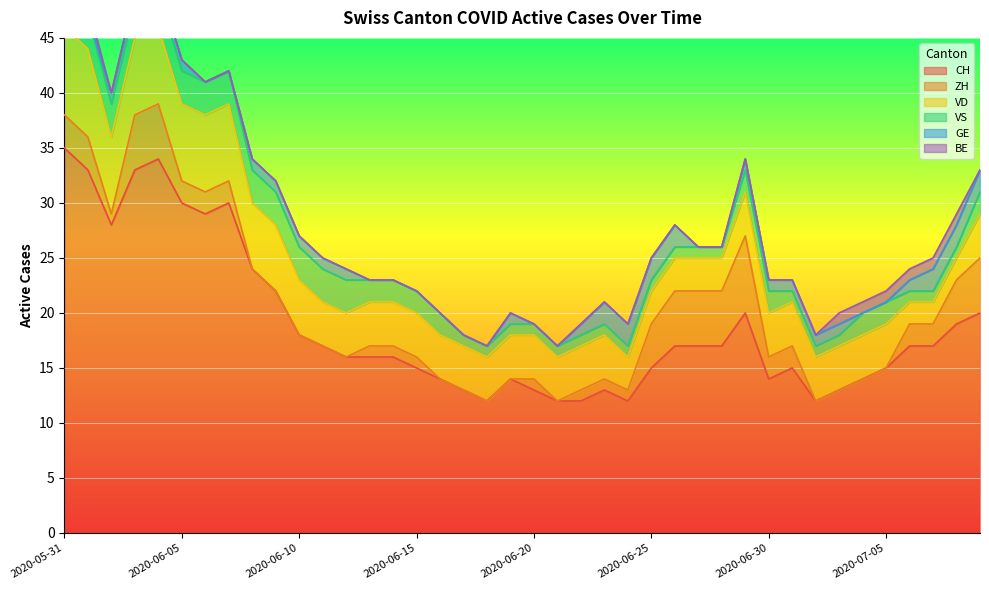

What is the maximum value for ZH?

7